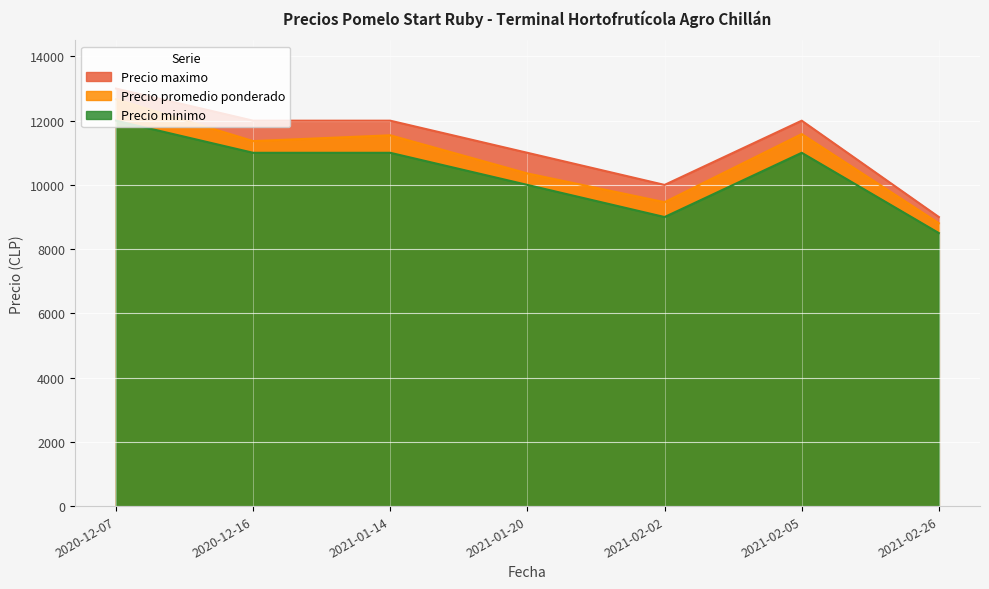

At which label does Precio promedio ponderado reach its minimum?

2021-02-26